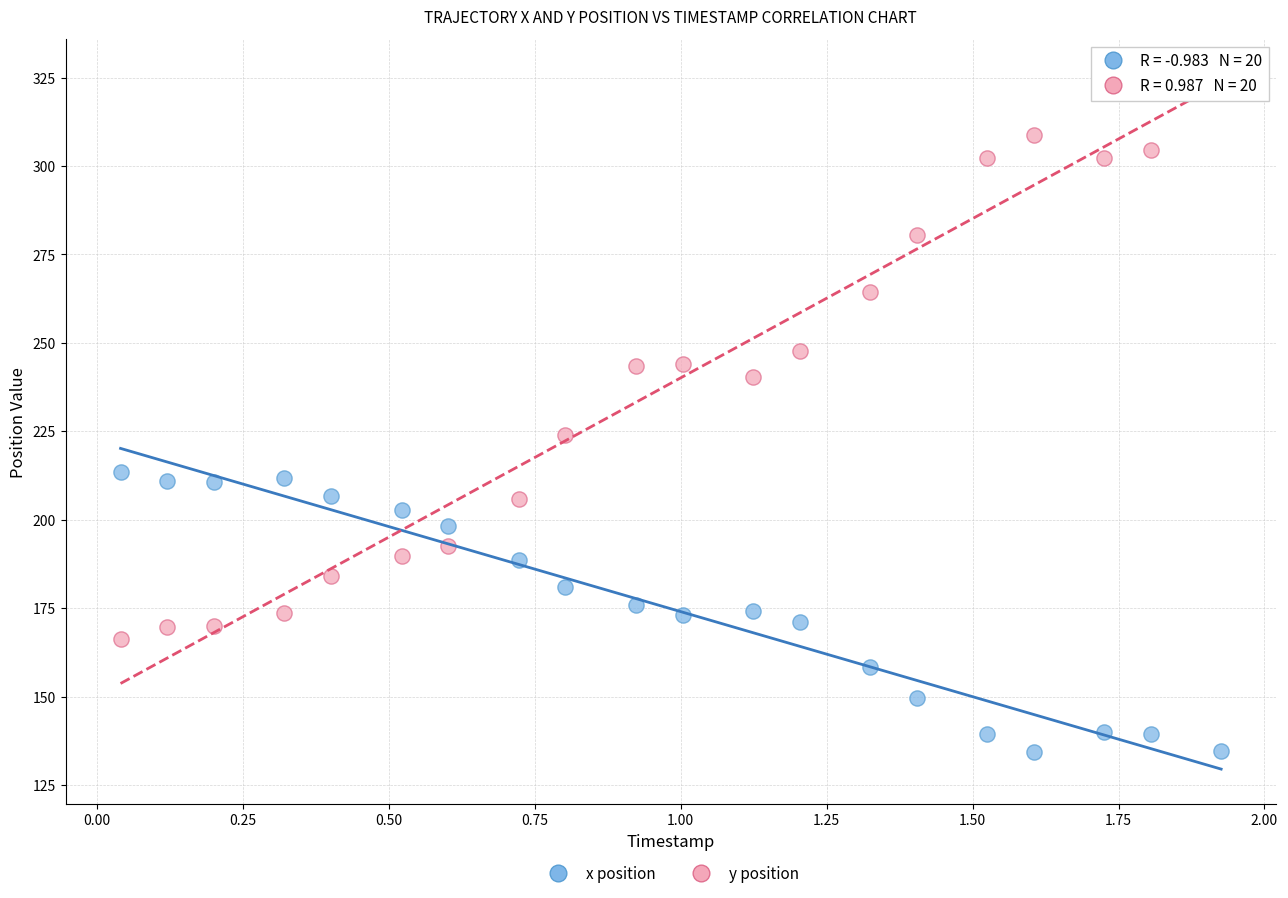

Across all series, what Y value is closest to 230?

224.0